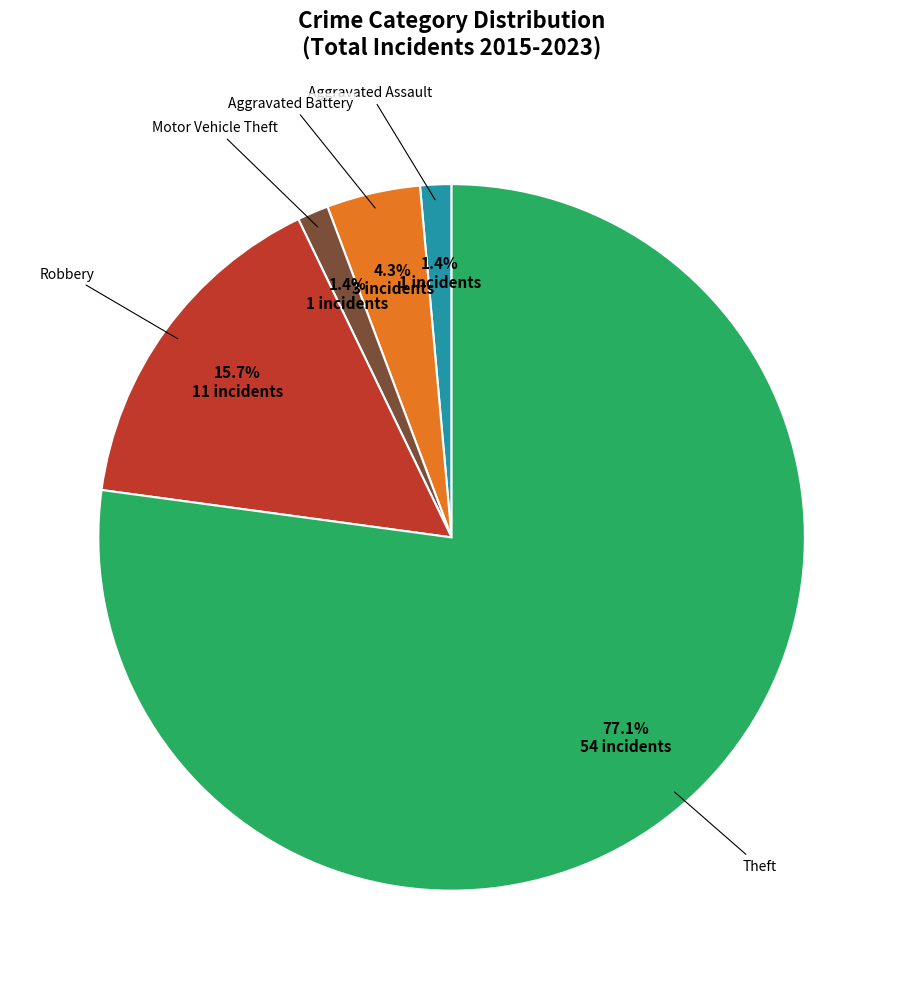

How many slices are in this pie chart?

5